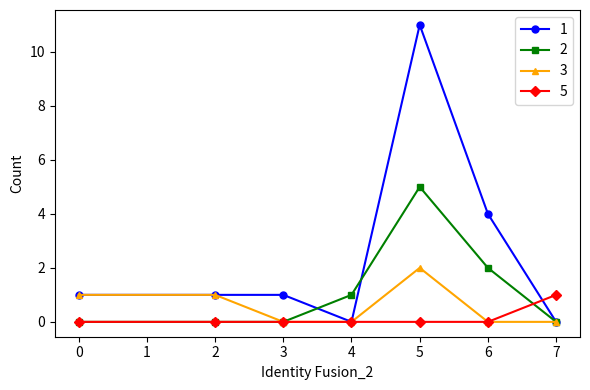

True or false: 2 has more than 2 interior local peaks.

False